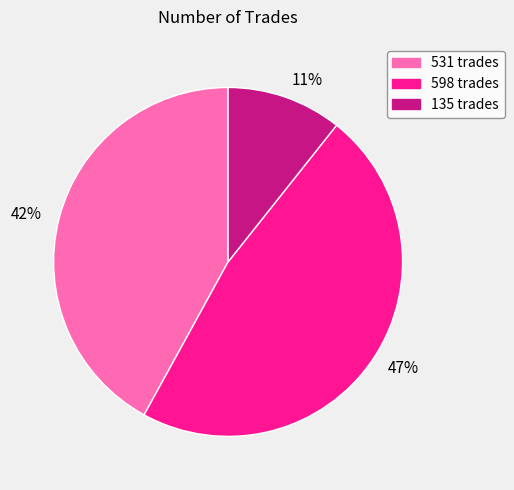

How many segments does this pie chart have?

3